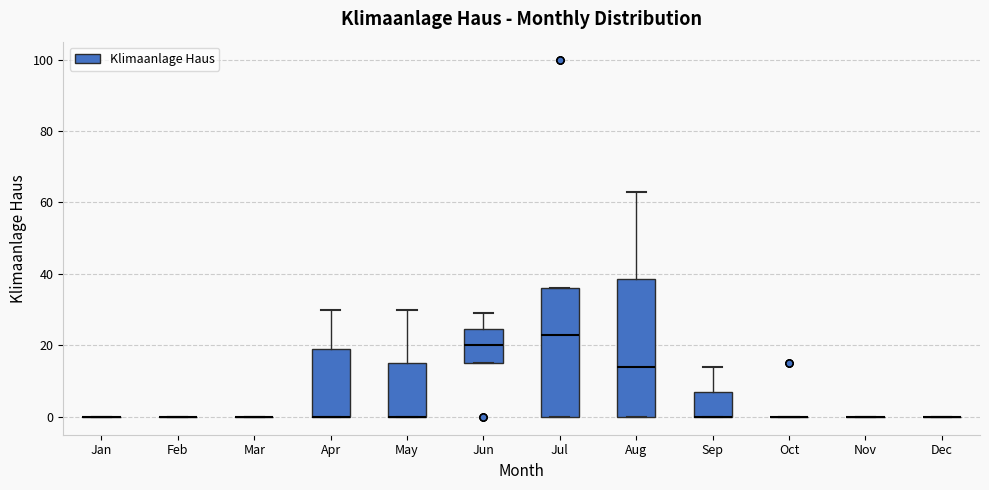

Reading left to right, read every box against the y-axis: the position of its median line, the range the box covers, and the ends of its whiskers. The values are not printed on the chart, so give them approximately, as read against the axis.

Jan: box collapsed to a line at 0, whiskers 0 to 0
Feb: box collapsed to a line at 0, whiskers 0 to 0
Mar: box collapsed to a line at 0, whiskers 0 to 0
Apr: median 0 (drawn on the box's lower edge), box 0 to 20, whiskers 0 to 30
May: median 0 (drawn on the box's lower edge), box 0 to 16, whiskers 0 to 30
Jun: median 20, box 16 to 24, whiskers 16 to 30
Jul: median 24, box 0 to 36, whiskers 0 to 36
Aug: median 14, box 0 to 38, whiskers 0 to 64
Sep: median 0 (drawn on the box's lower edge), box 0 to 8, whiskers 0 to 14
Oct: box collapsed to a line at 0, whiskers 0 to 0
Nov: box collapsed to a line at 0, whiskers 0 to 0
Dec: box collapsed to a line at 0, whiskers 0 to 0